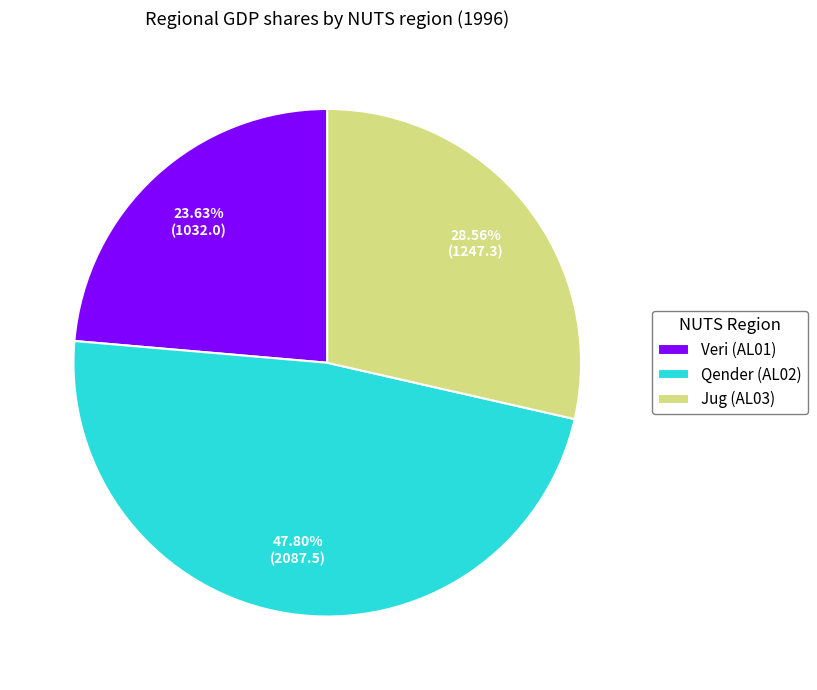

Is it true that Veri (AL01) is 24% of the pie?

True